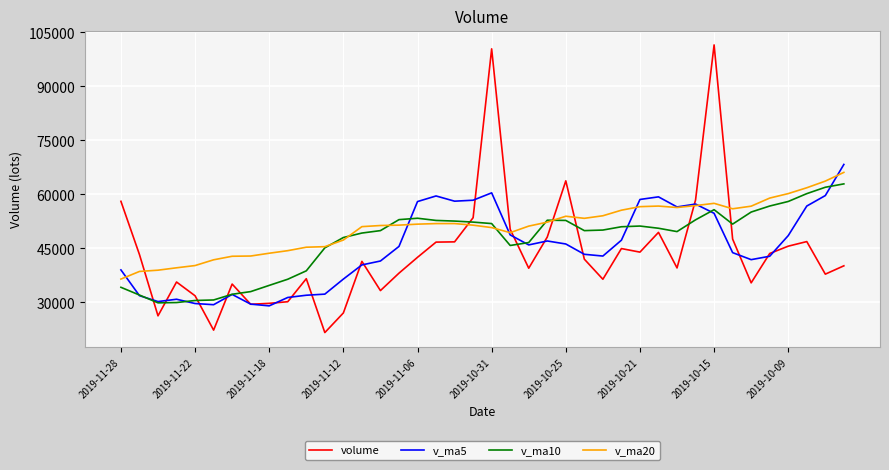

What is the greatest value displayed?

101516.9